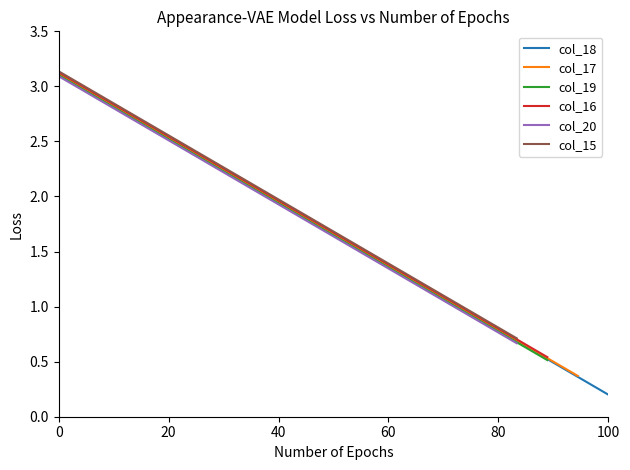

What is the maximum value for col_18?

3.1